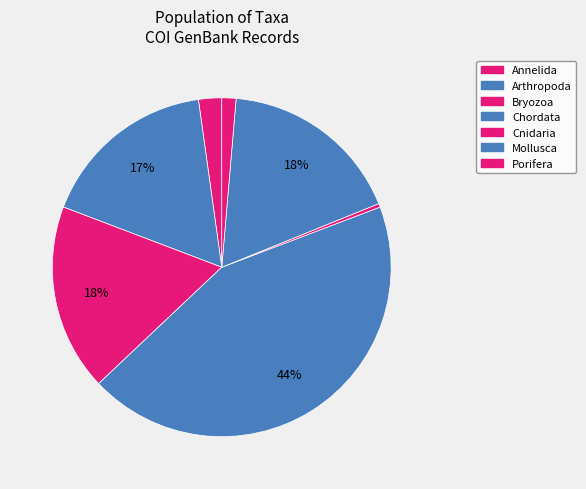

How many segments does this pie chart have?

7